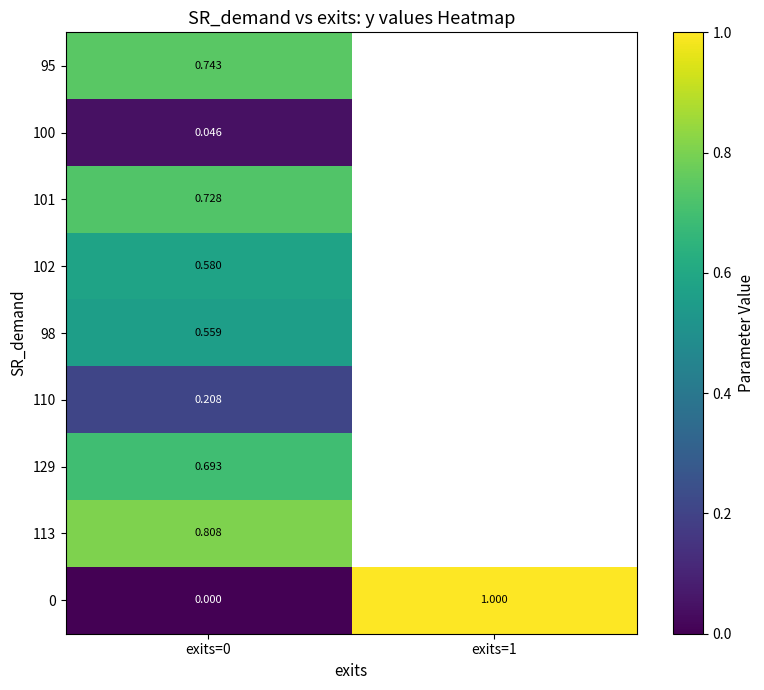

What is the minimum value for 98?

0.6